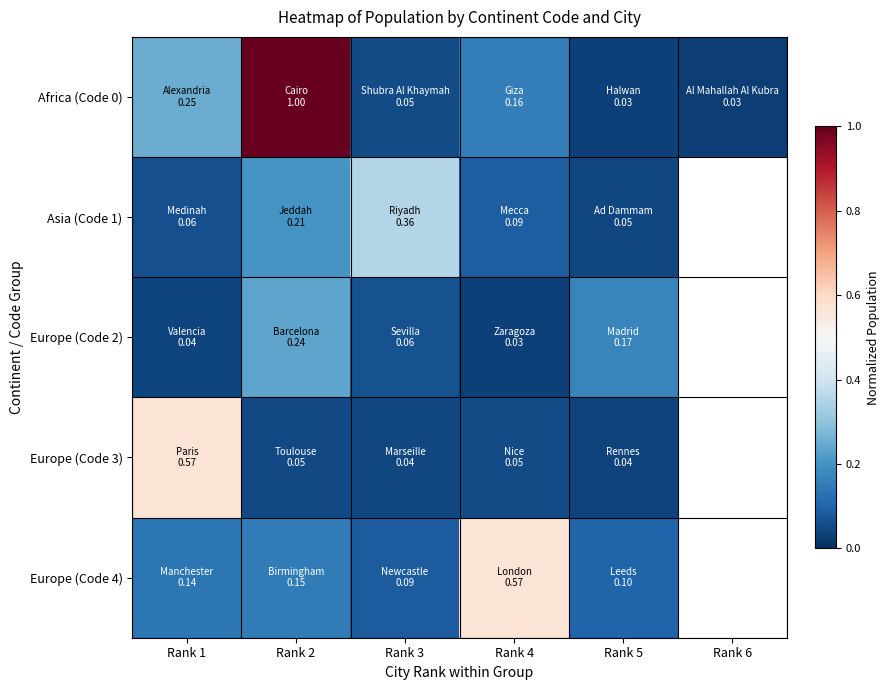

List the series in order of their peak value, lowest first.

Europe (Code 2), Asia (Code 1), Europe (Code 4), Europe (Code 3), Africa (Code 0)